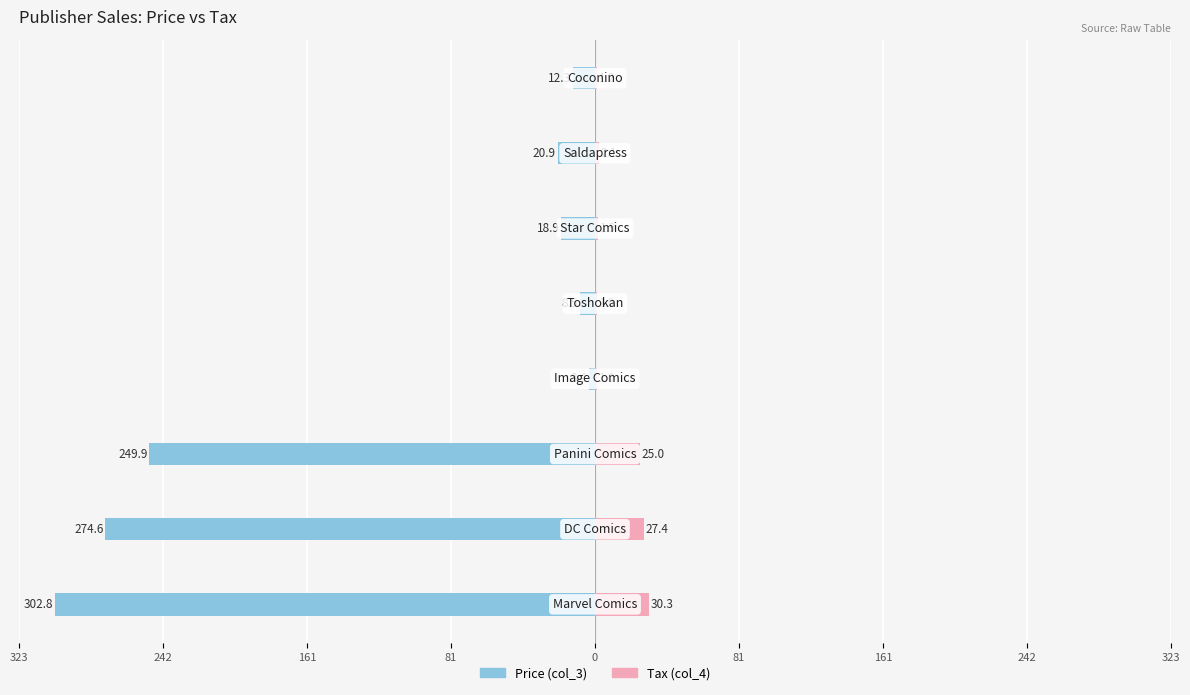

What are all the series names shown in the legend?

Price (col_3), Tax (col_4)